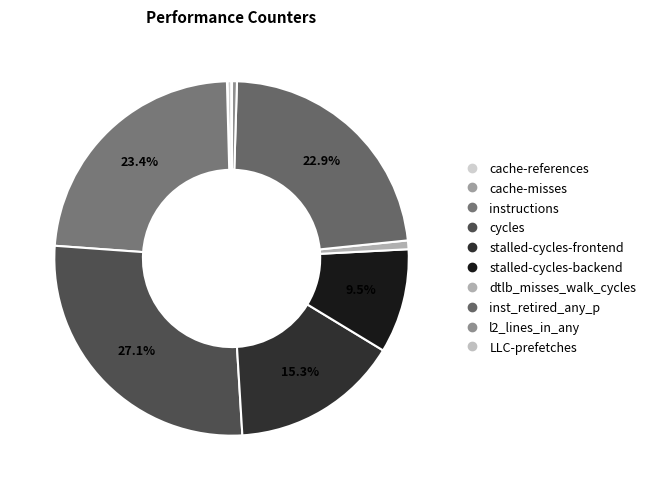

Does l2_lines_in_any account for over 50% of the chart?

No